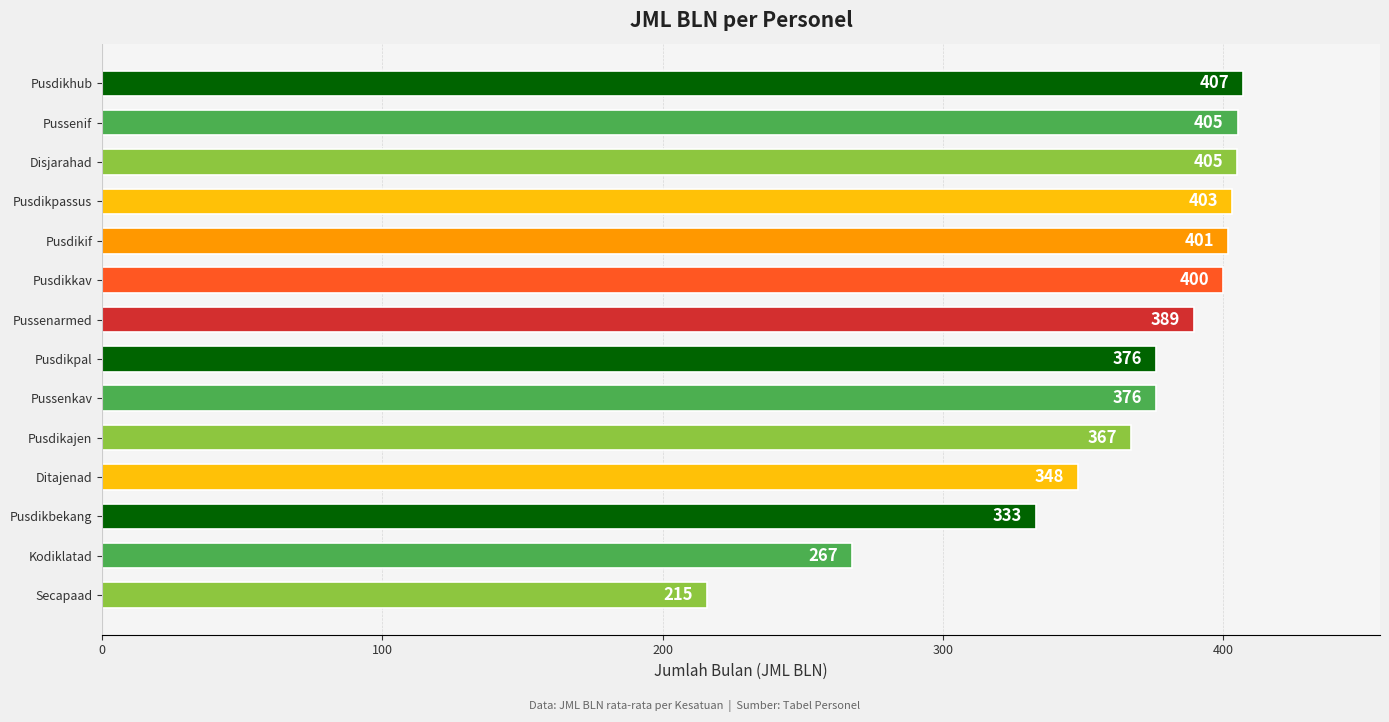

Does the chart contain any negative values?

No